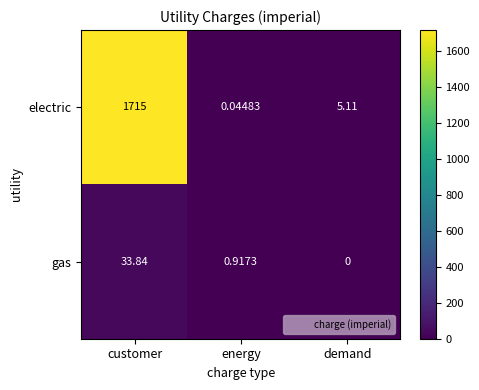

At which label does gas reach its peak?

customer